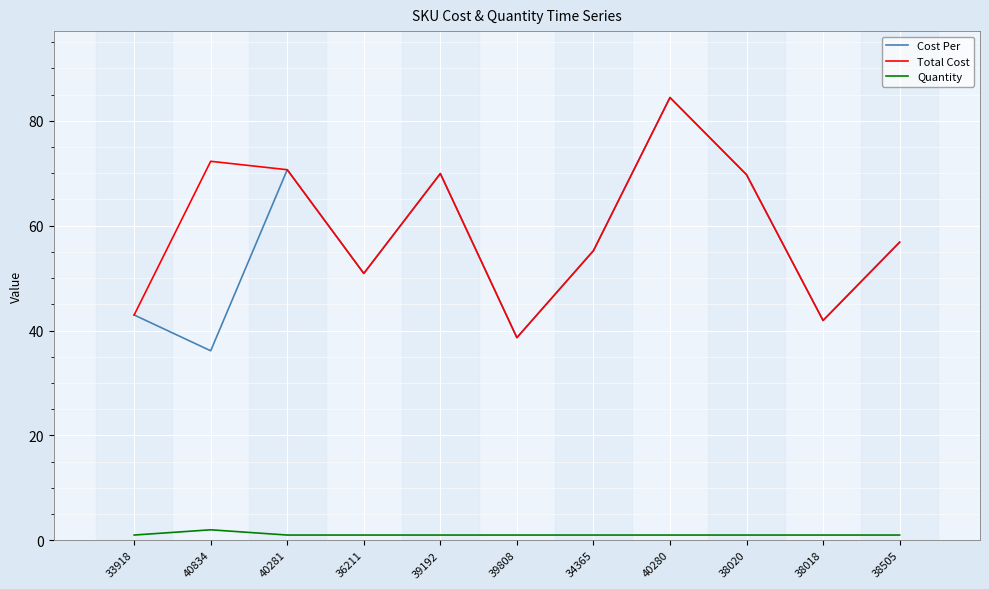

How many lines are shown in the chart?

3